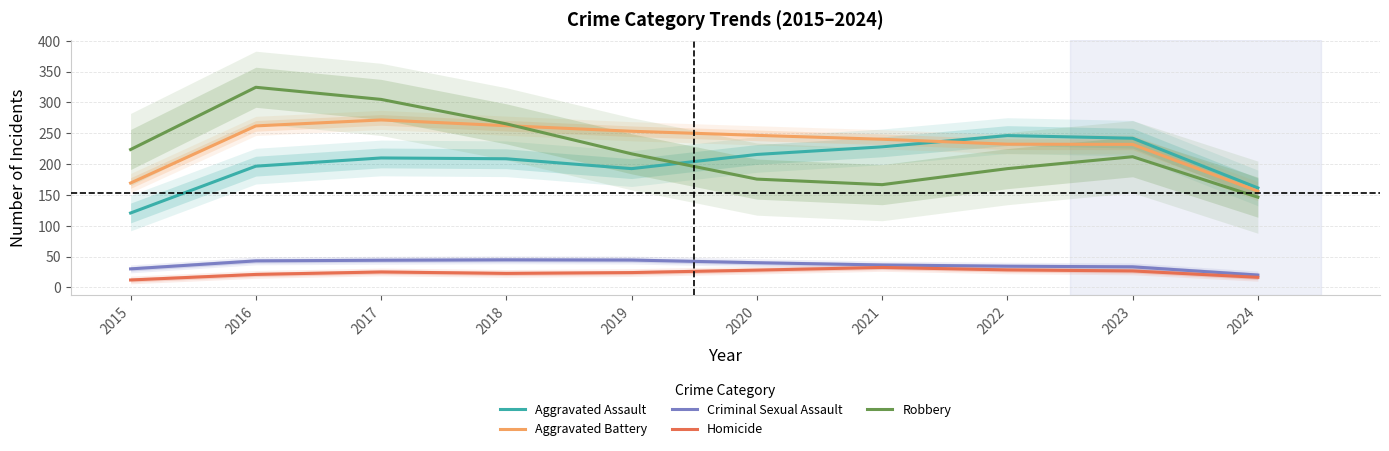

The value of Homicide at 2018 is 29.9. True or false?

False